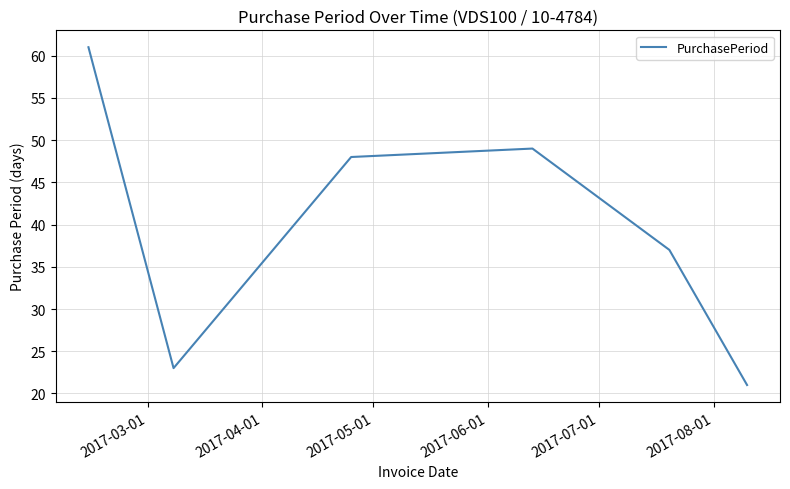

What is the sum of all values?

239